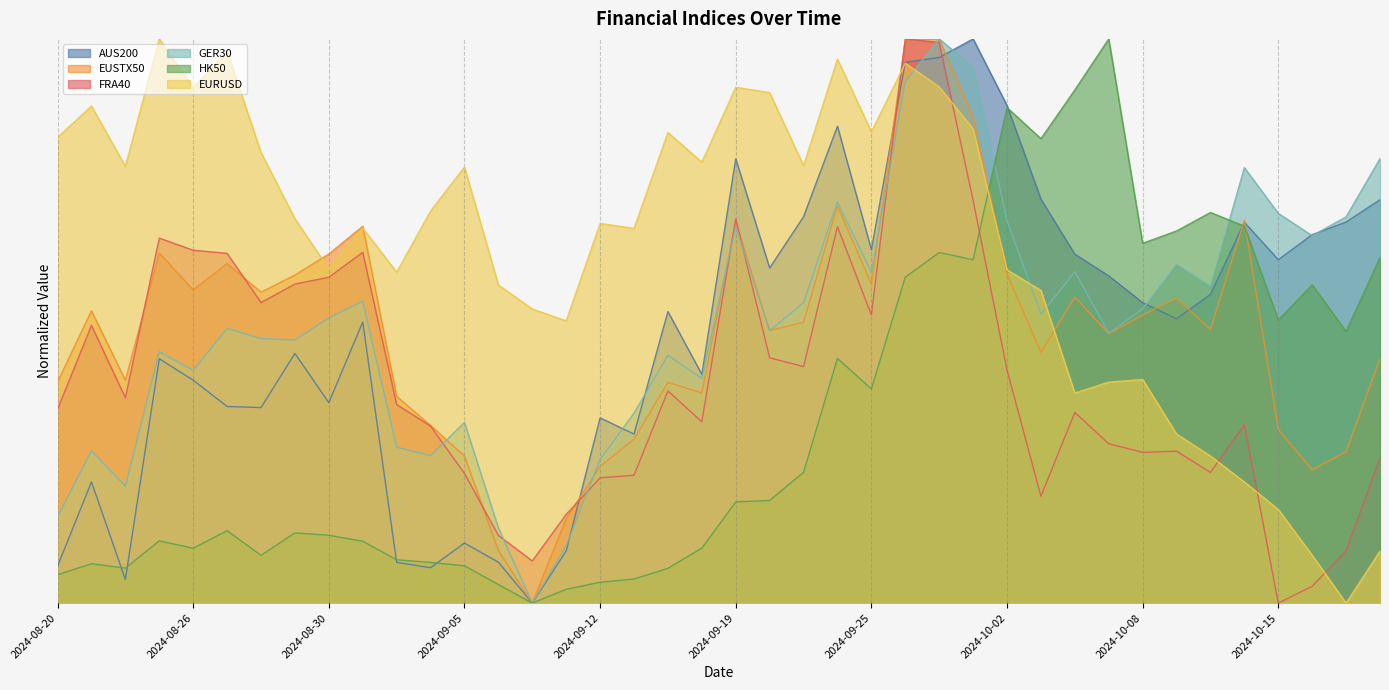

How many interior local valleys does the FRA40 series have?

10